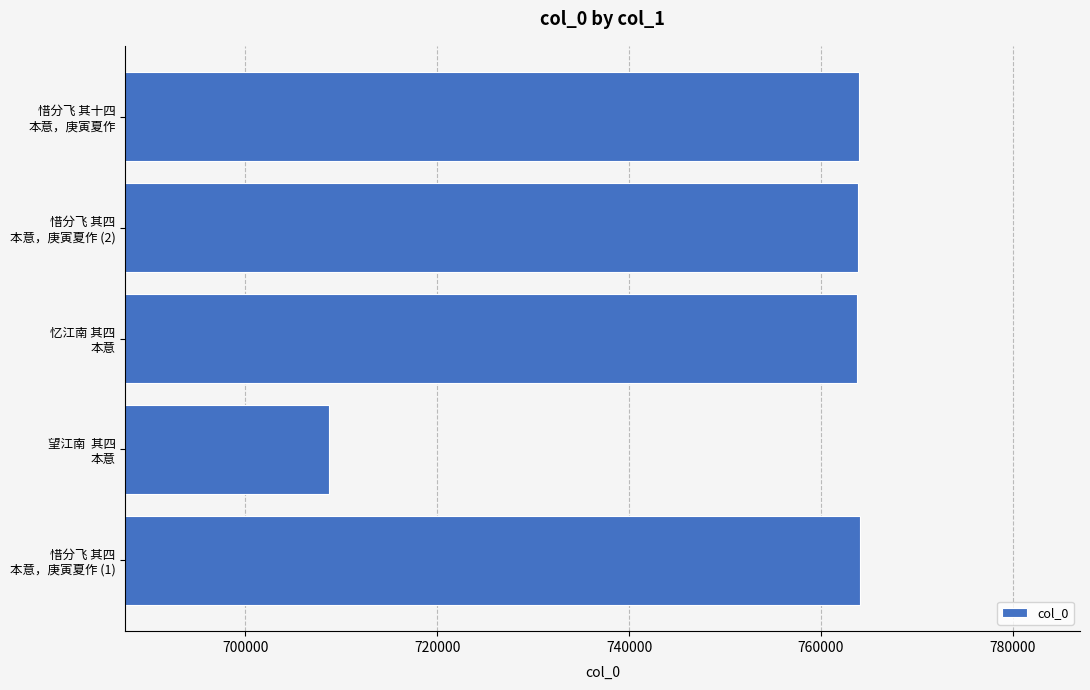

What is the smallest value displayed?

708772